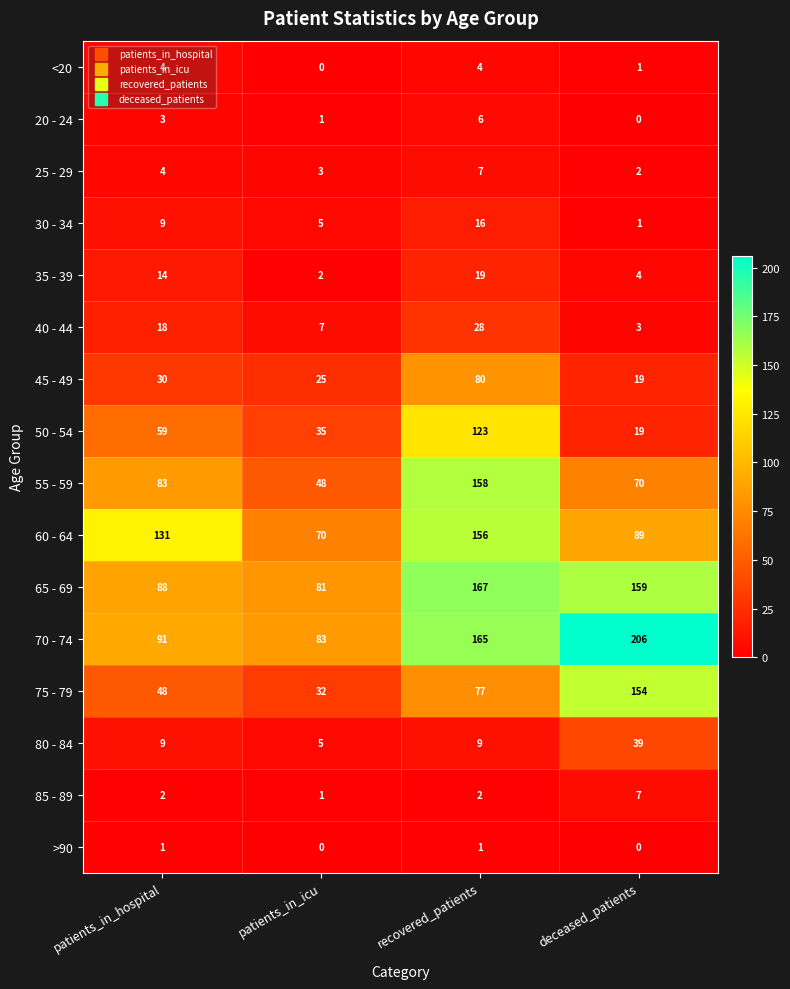

How many 55 - 59 values are between 70 and 158?

3